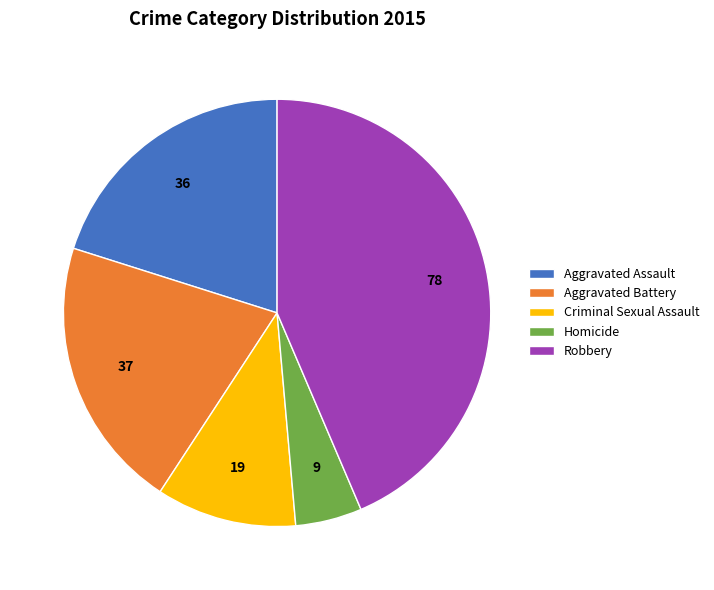

Between Homicide and Aggravated Assault, which is larger?

Aggravated Assault